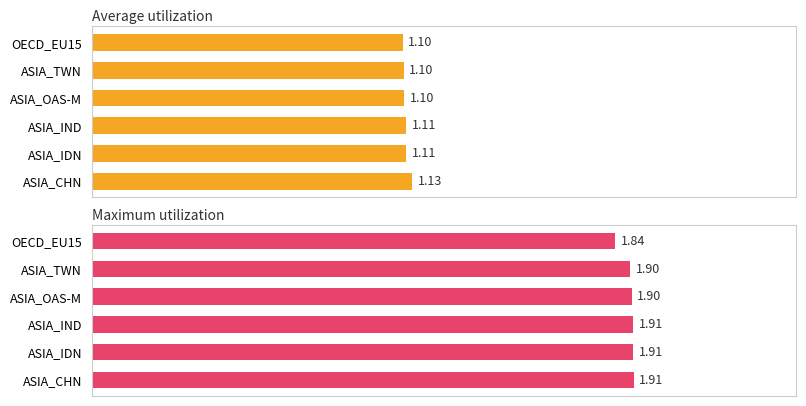

What is the minimum value shown in the chart?

1.1